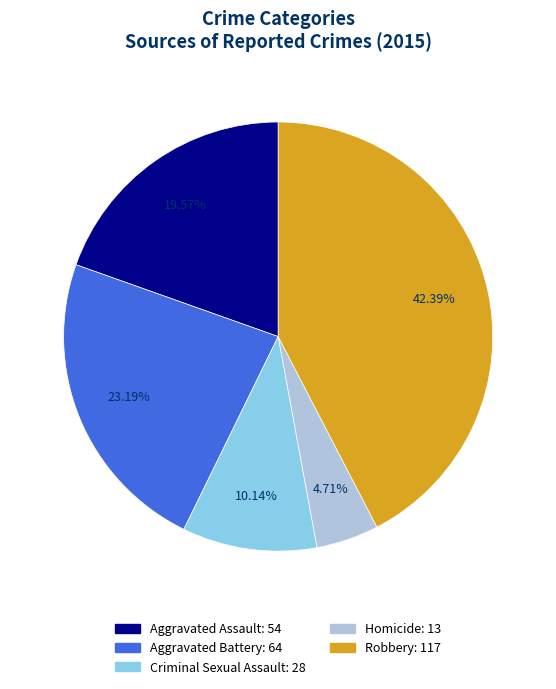

Is Aggravated Assault the majority of the pie?

No